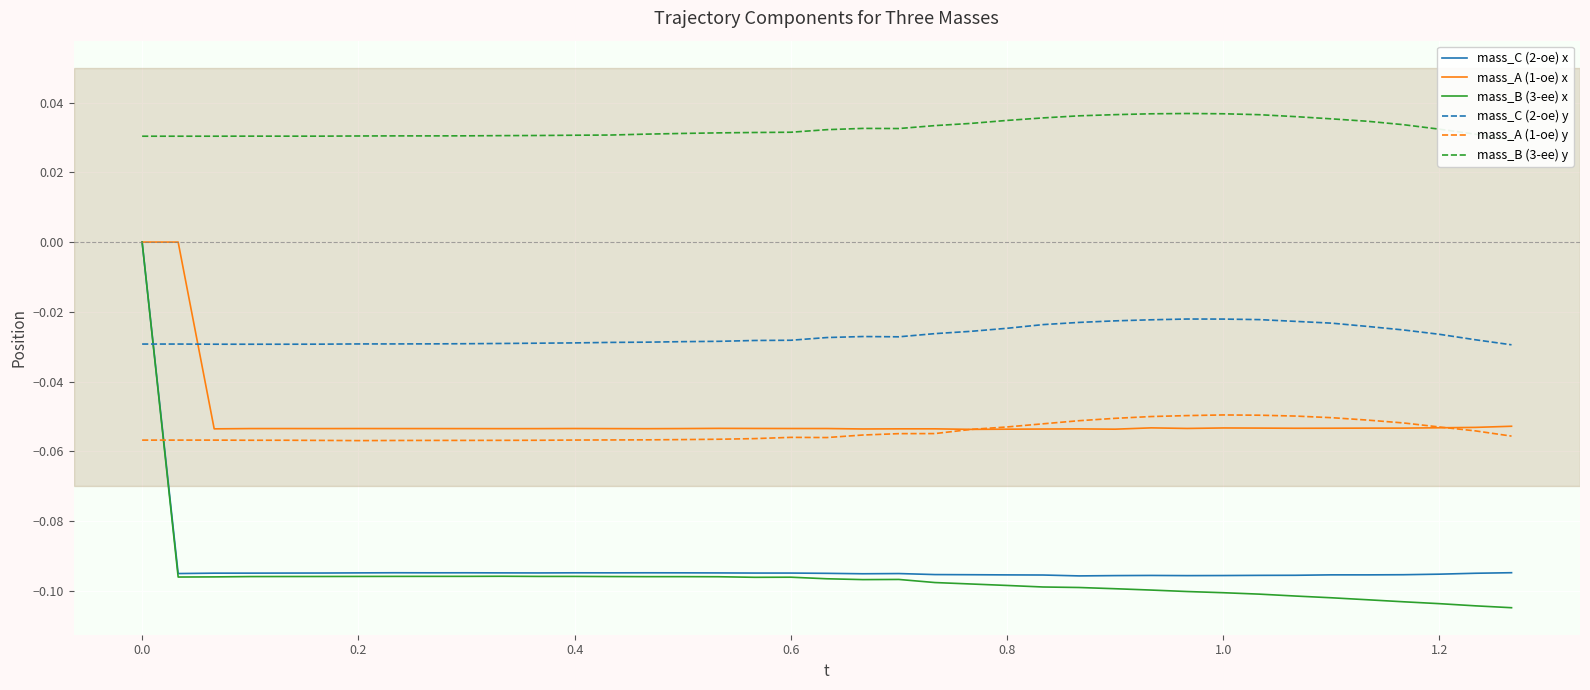

True or false: mass_B (3-ее) y and mass_C (2-ое) x intersect in this chart.

False